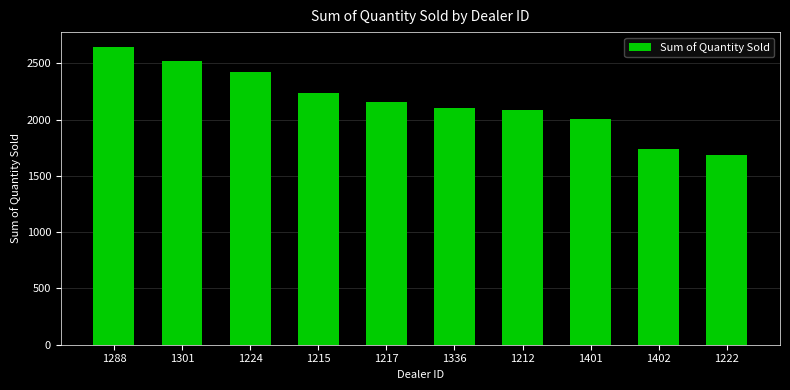

What is the difference between the values at 1215 and 1217?

80